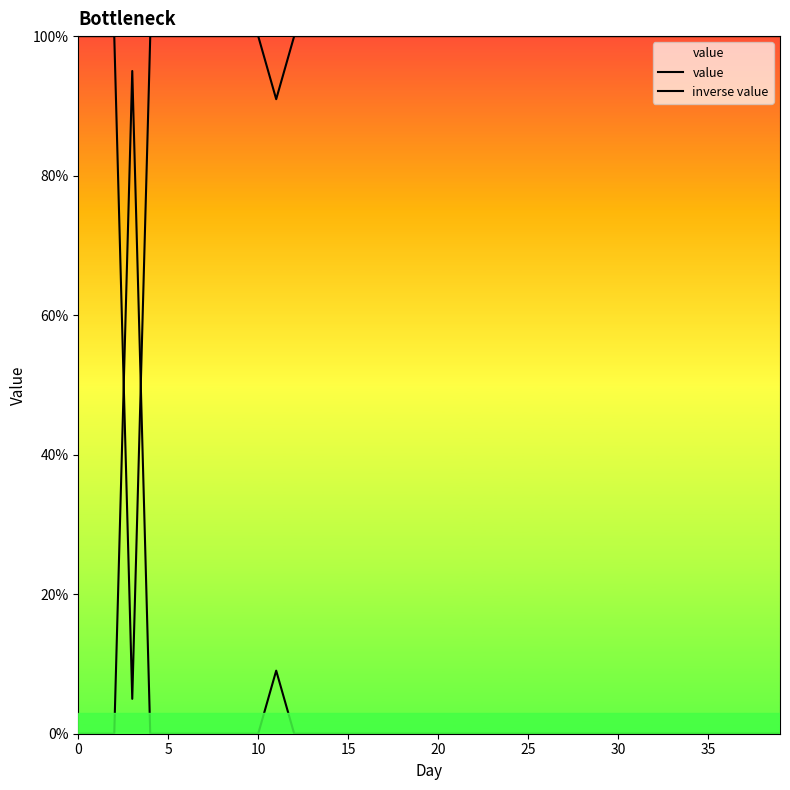

How many lines are shown in the chart?

2